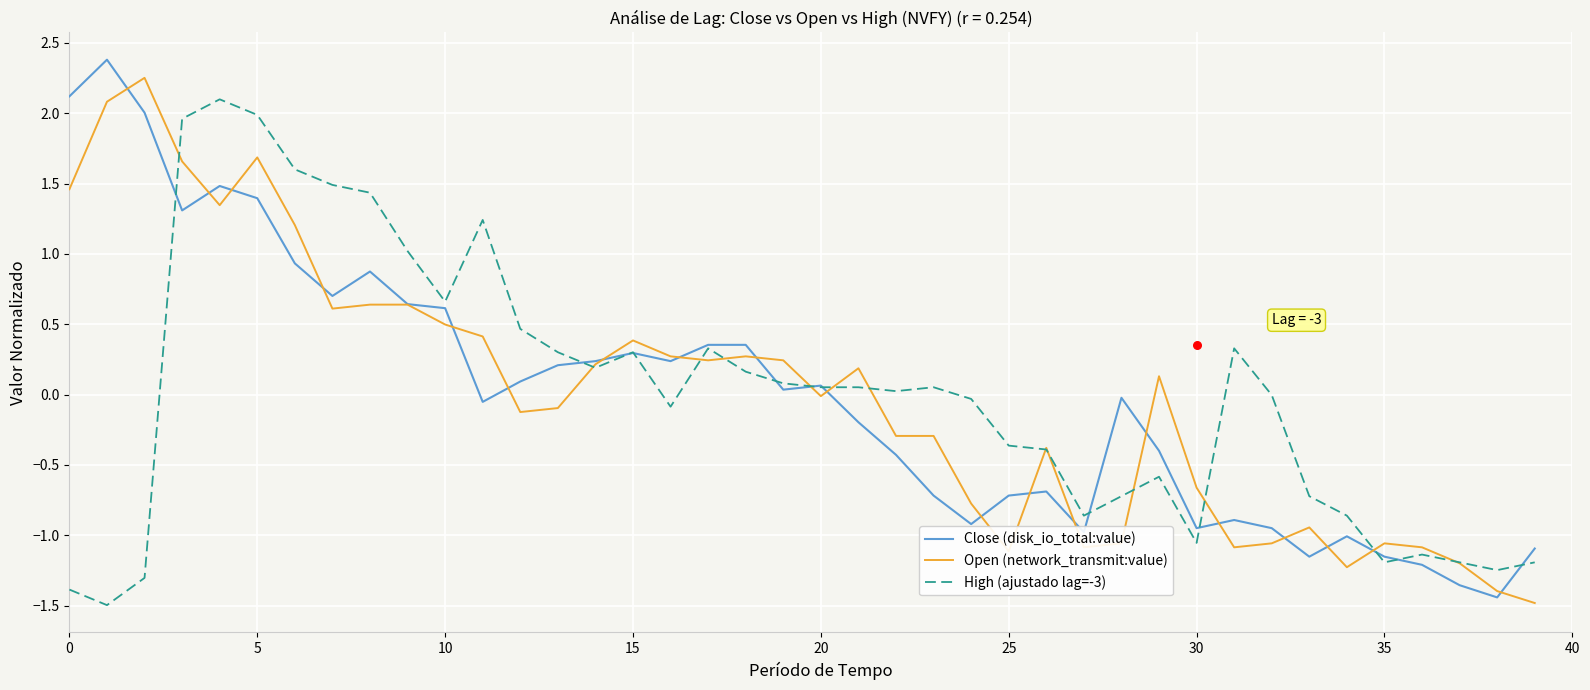

Is the value of High (ajustado lag=-3) at 22 greater than the value of Close (disk_io_total:value) at 11?

Yes